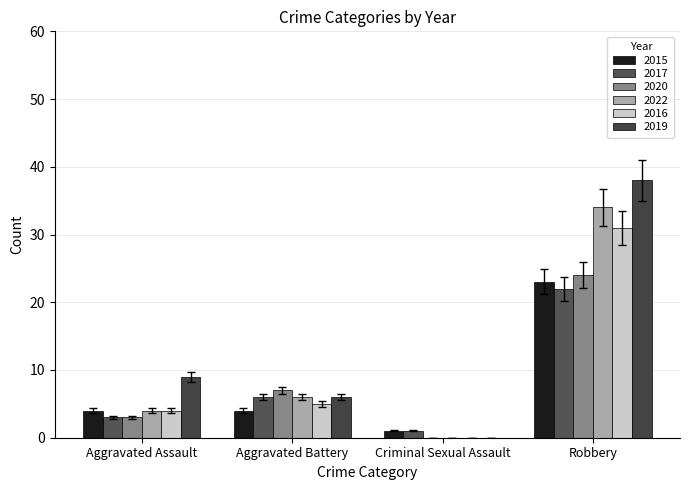

What is the total value across all series at Criminal Sexual Assault?

2